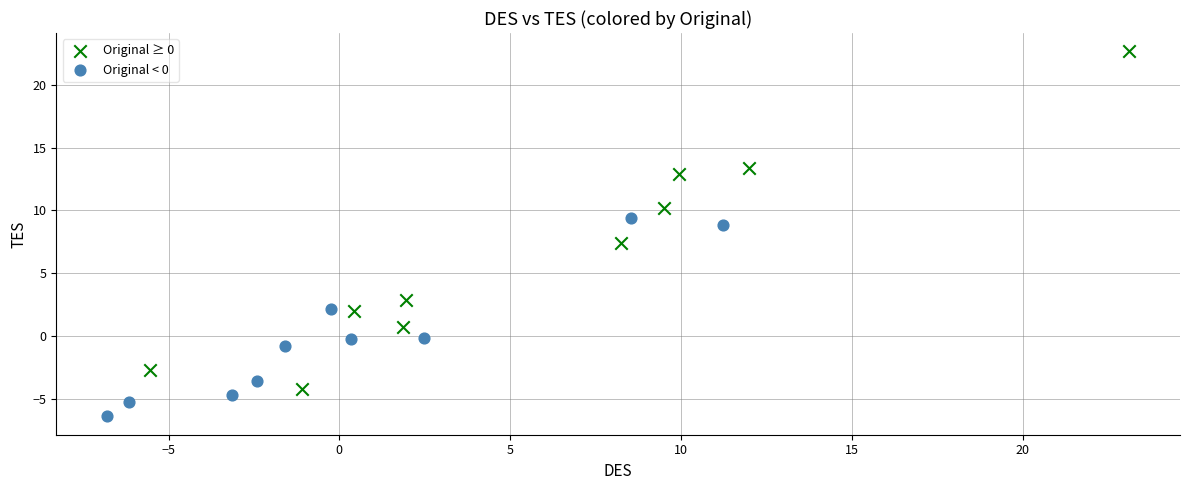

Which series has the largest Y range (max minus min)?

Original ≥ 0